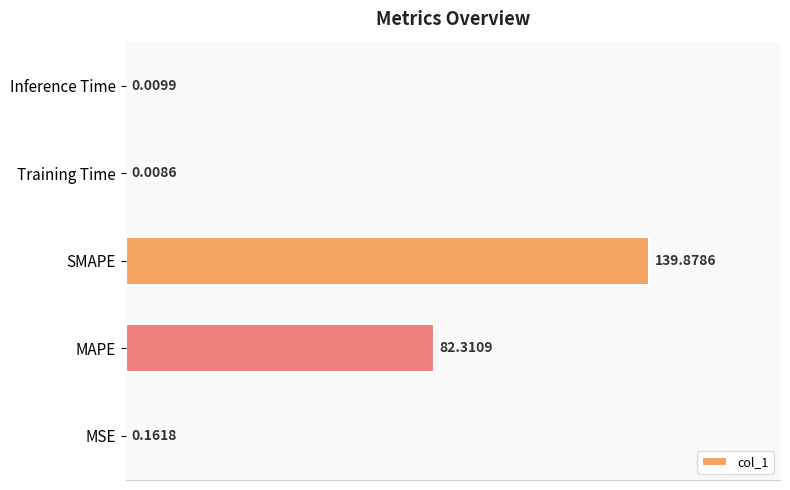

How many categories are shown in the chart?

5